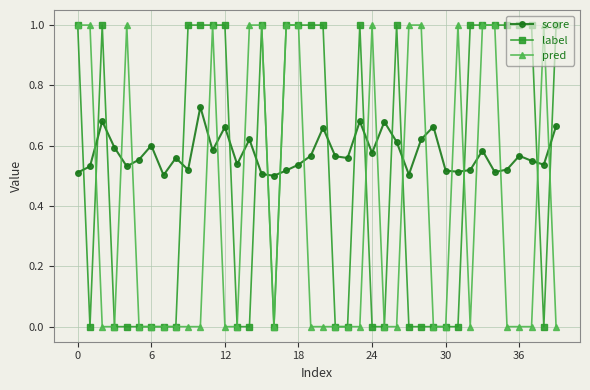

How many distinct data groups are displayed?

3